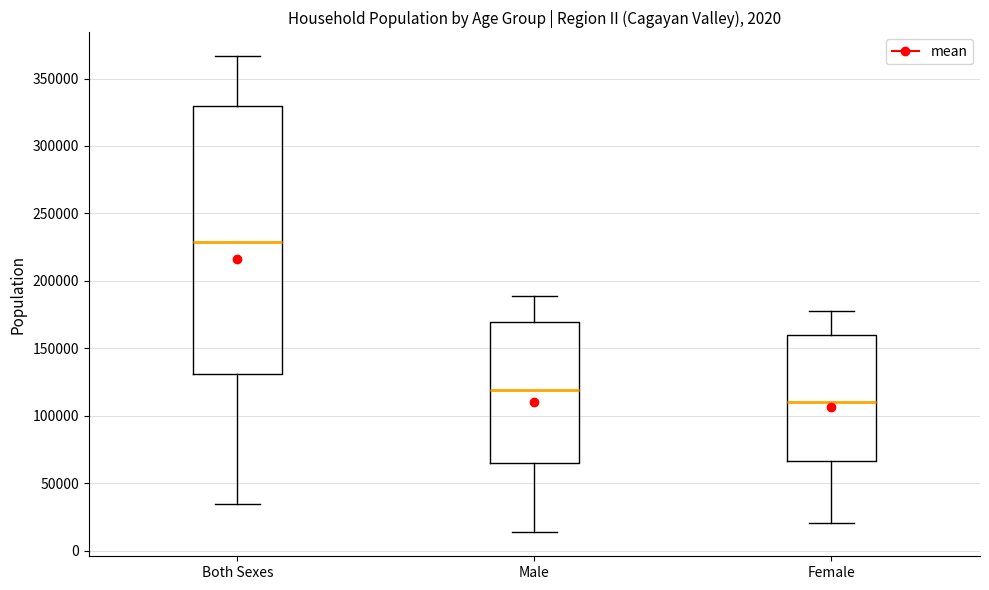

Reading left to right, transcribe this box plot: for each box, give where its median line is, the range the box spans, and where its two whiskers end, as read against the y-axis. The values are not printed on the chart, so give them approximately, as read against the axis.

Both Sexes: median 230000, box 130000 to 330000, whiskers 35000 to 365000
Male: median 120000, box 65000 to 170000, whiskers 15000 to 190000
Female: median 110000, box 65000 to 160000, whiskers 20000 to 180000